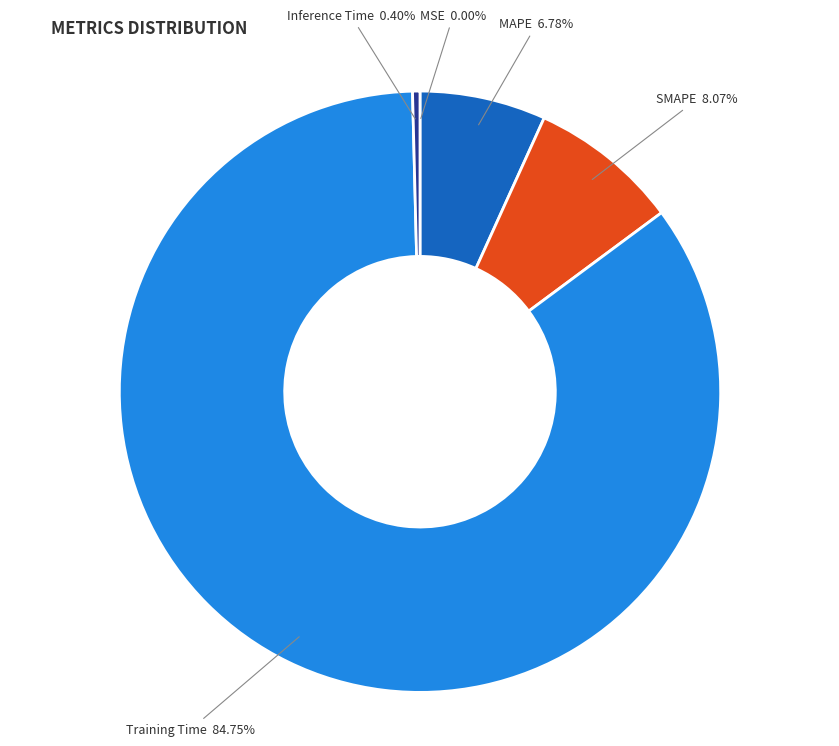

Do Training Time and Inference Time together represent more than half of the pie?

Yes